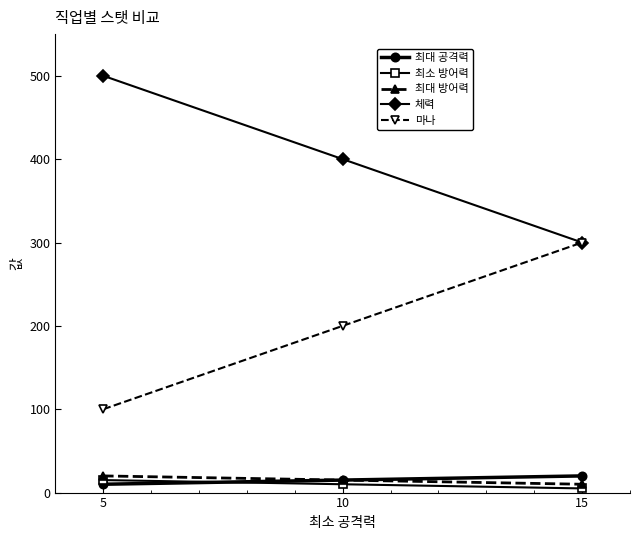

Rank the categories by 최대 공격력 value from lowest to highest.

5, 10, 15